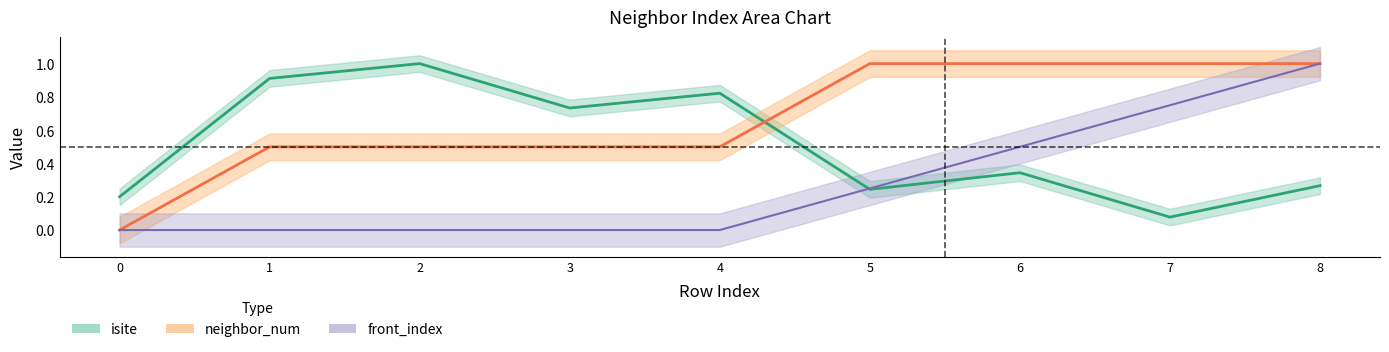

Which category has the highest value in the neighbor_num series?

5